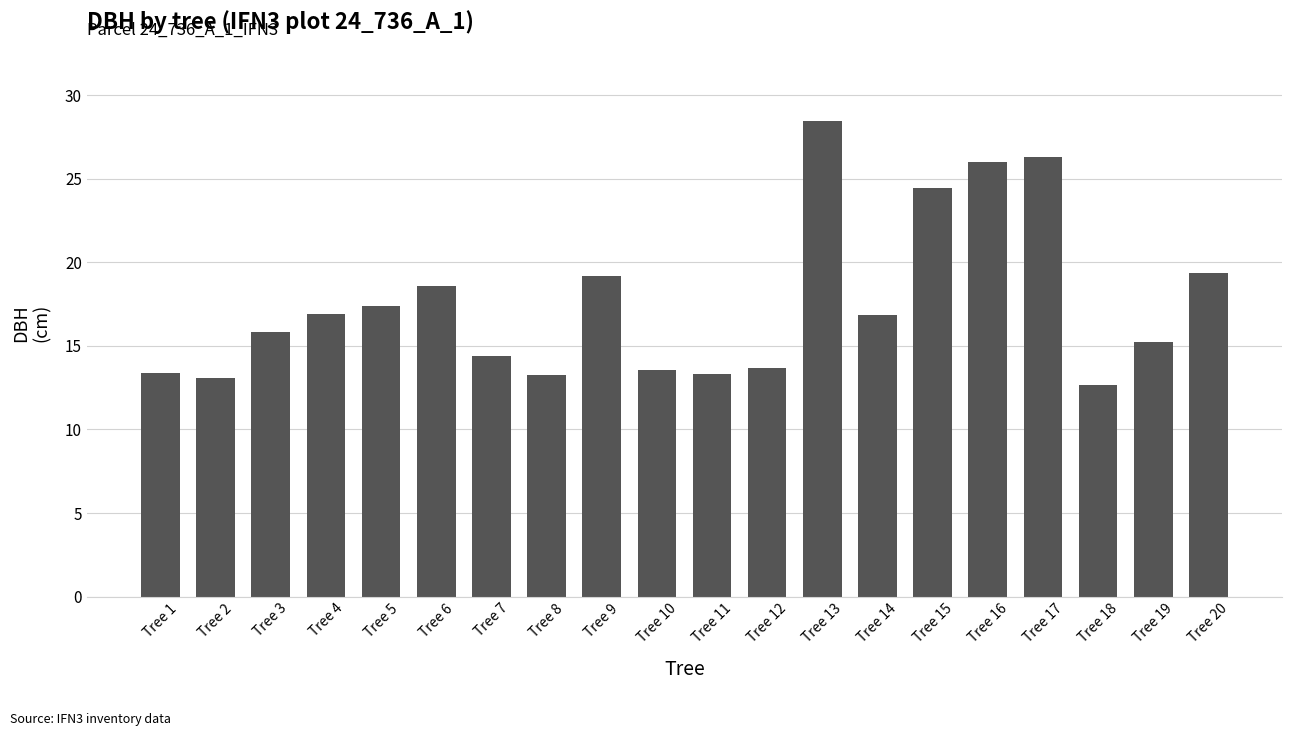

What is the change in value from Tree 3 to Tree 20?

+3.5